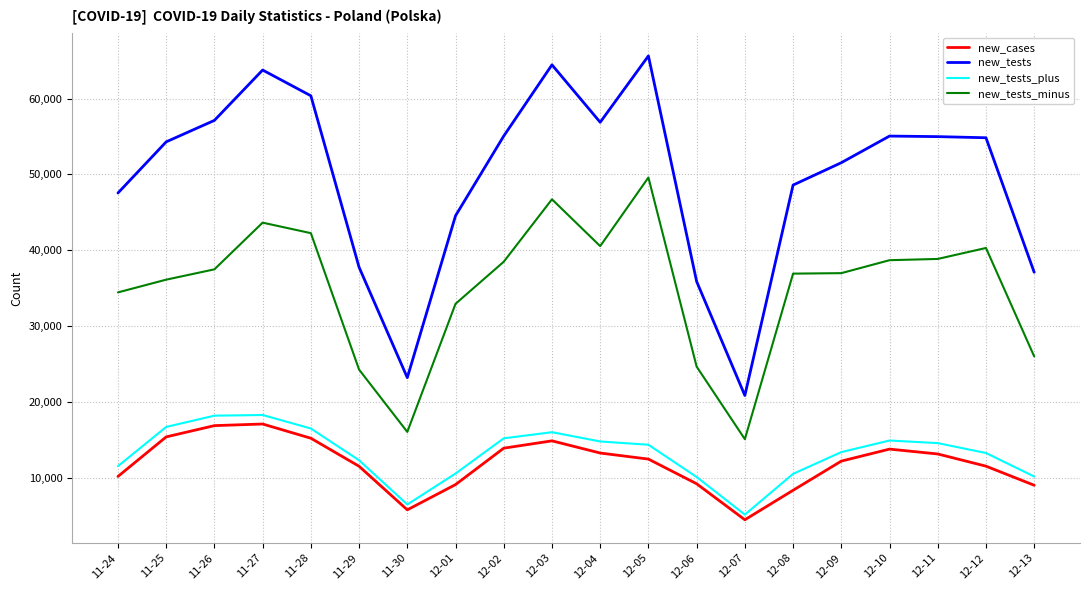

Where is the first local minimum for new_cases?

11-30